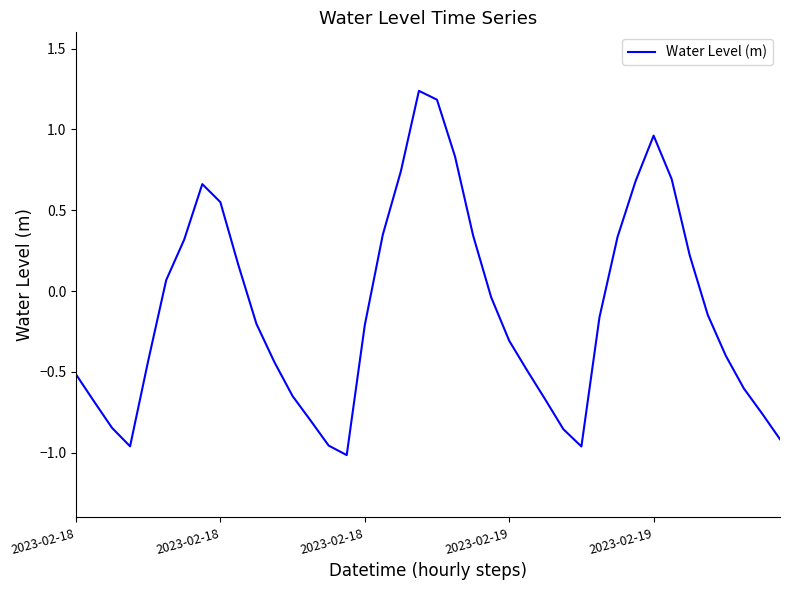

What is the difference between the maximum and minimum values?

2.3